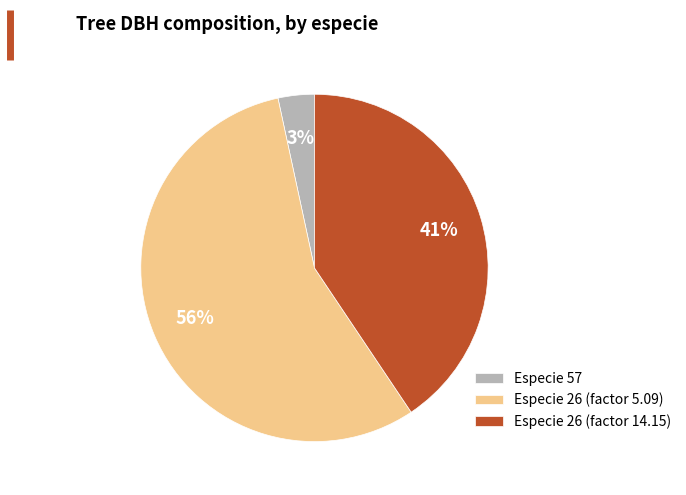

Count the number of slices in the pie.

3